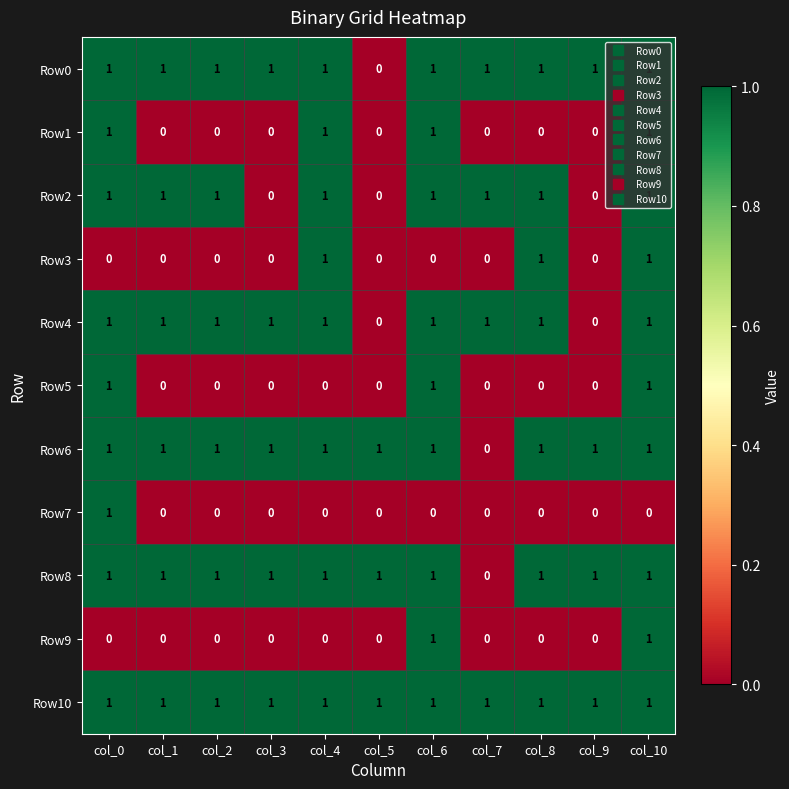

The value of Row4 at col_1 is 1. True or false?

True